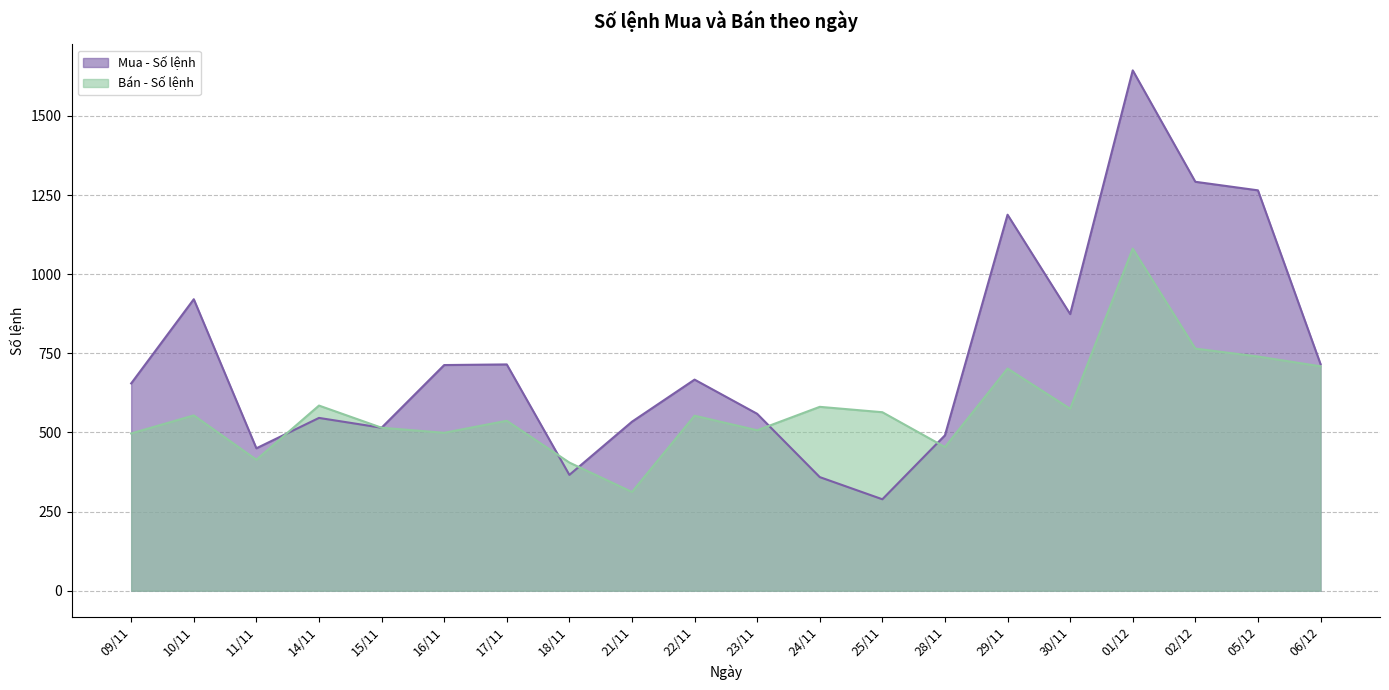

Reading left to right, what are all the values shown in this chart?

Mua - Số lệnh: 09/11=655	10/11=921	11/11=450	14/11=546	15/11=515	16/11=713	17/11=715	18/11=366	21/11=534	22/11=667	23/11=559	24/11=359	25/11=289	28/11=491	29/11=1188	30/11=874	01/12=1644	02/12=1292	05/12=1265	06/12=716
Bán - Số lệnh: 09/11=497	10/11=554	11/11=414	14/11=585	15/11=515	16/11=499	17/11=537	18/11=405	21/11=312	22/11=553	23/11=507	24/11=581	25/11=564	28/11=454	29/11=702	30/11=575	01/12=1081	02/12=765	05/12=740	06/12=709